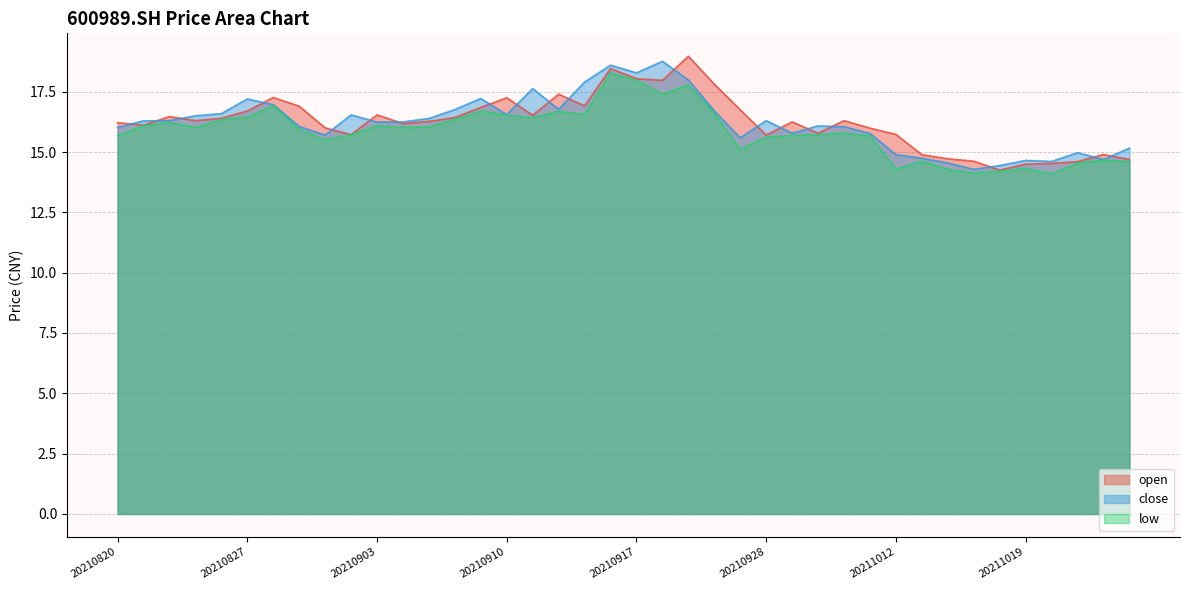

What is the maximum value shown in the chart?

19.0